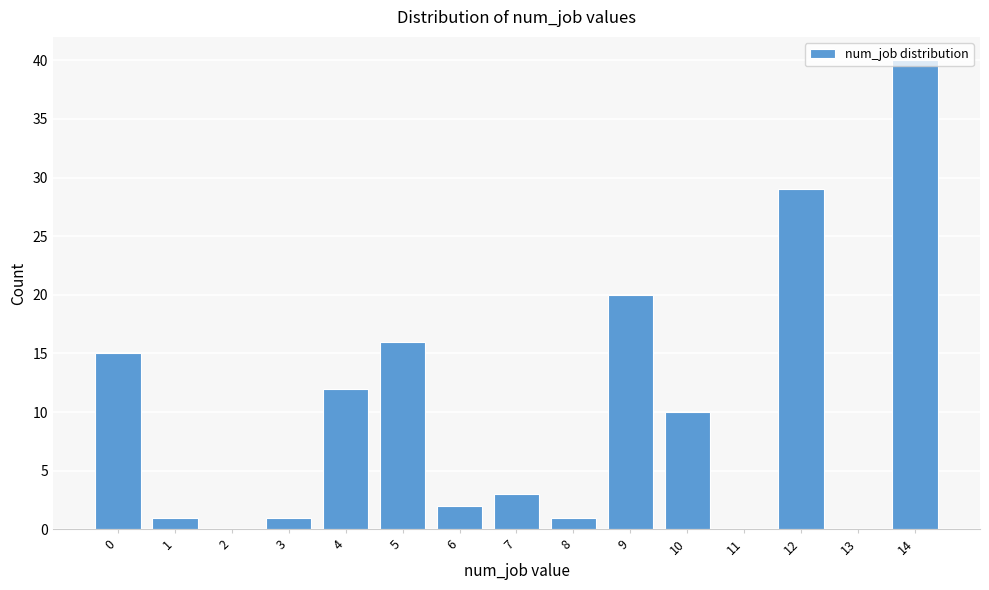

What is the sum of all values?

150